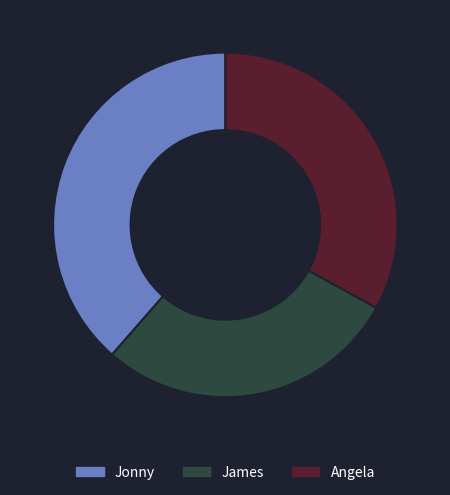

Is there any slice that represents more than half of the pie?

No